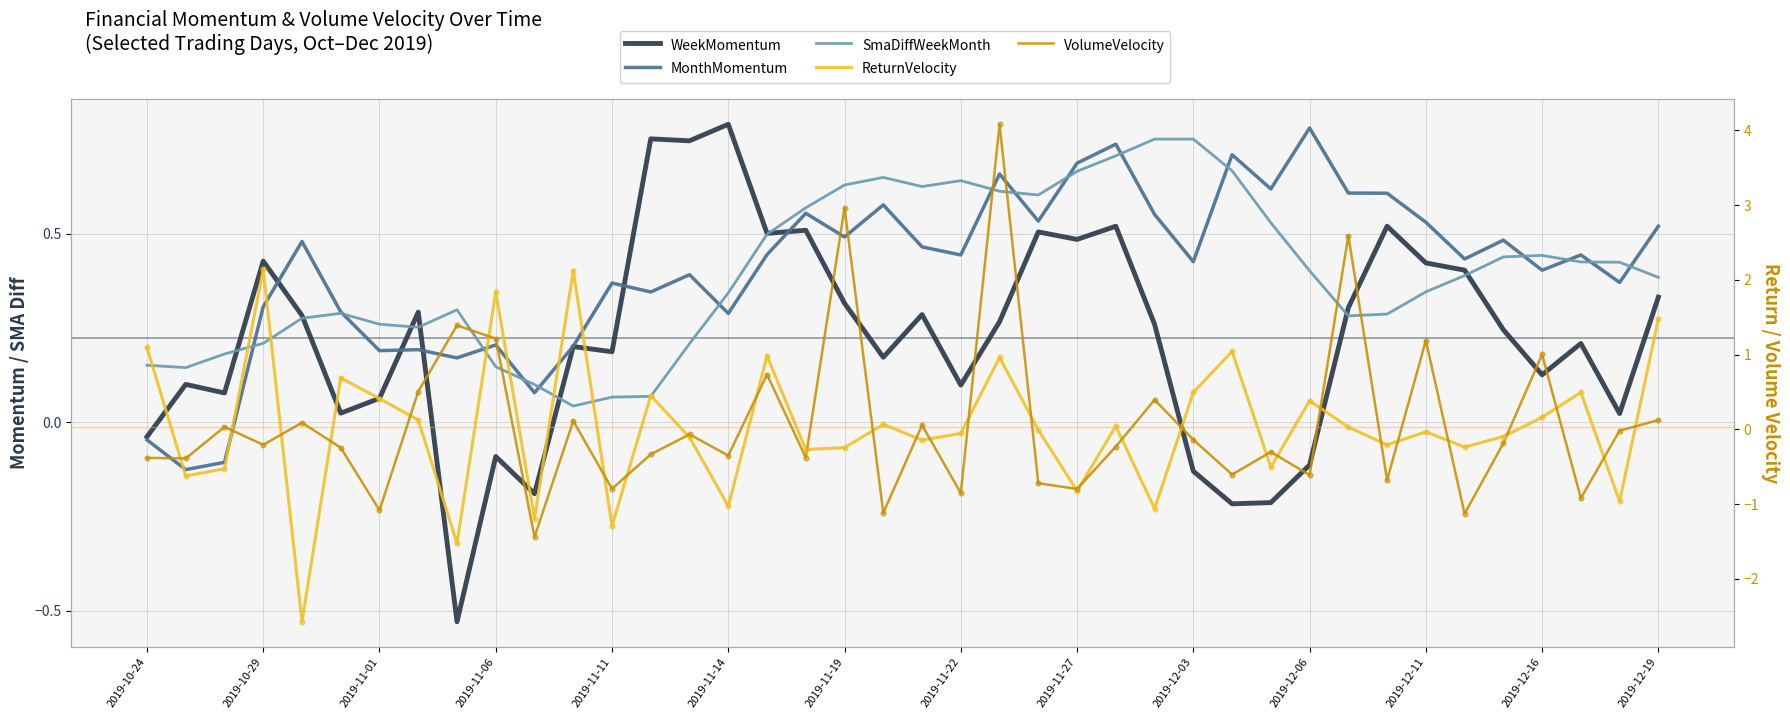

Which series has the widest spread of Y values?

VolumeVelocity